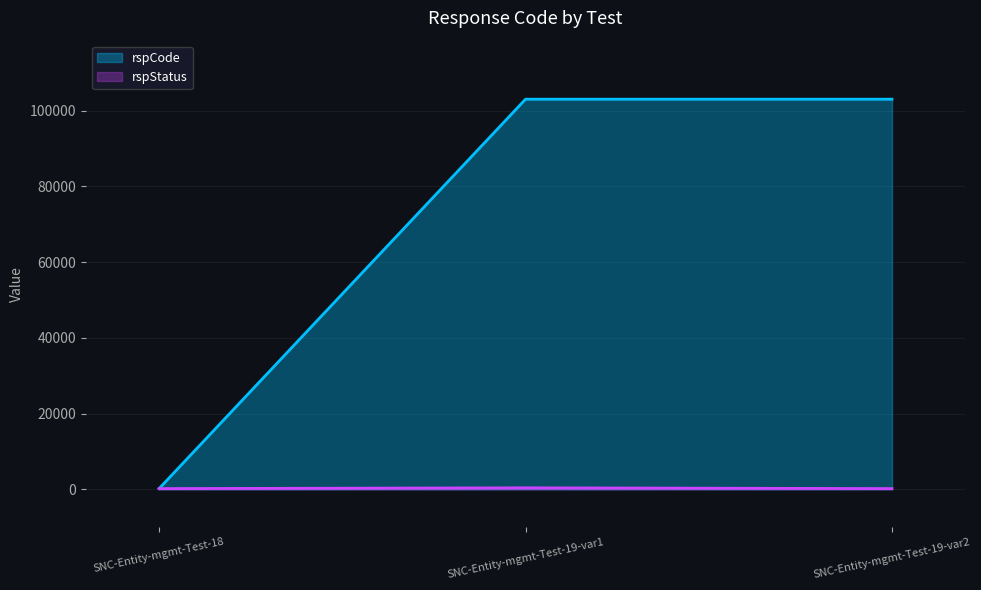

Reading right to left, what are all the values shown in this chart?

SNC-Entity-mgmt-Test-19-var2=103000	SNC-Entity-mgmt-Test-19-var1=103000	SNC-Entity-mgmt-Test-18=200